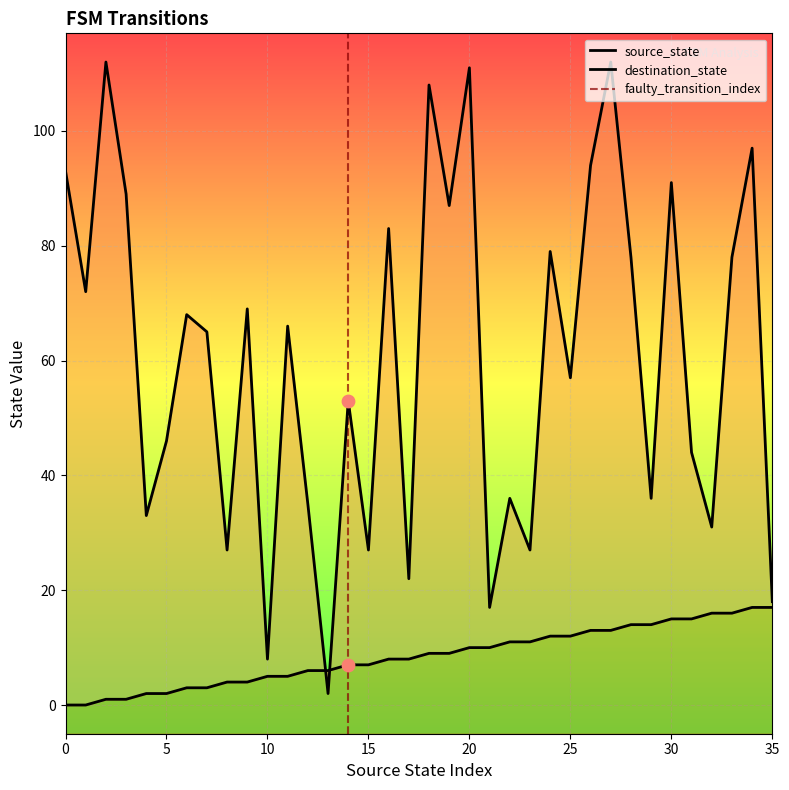

At which category is the sum across all series the highest?

27